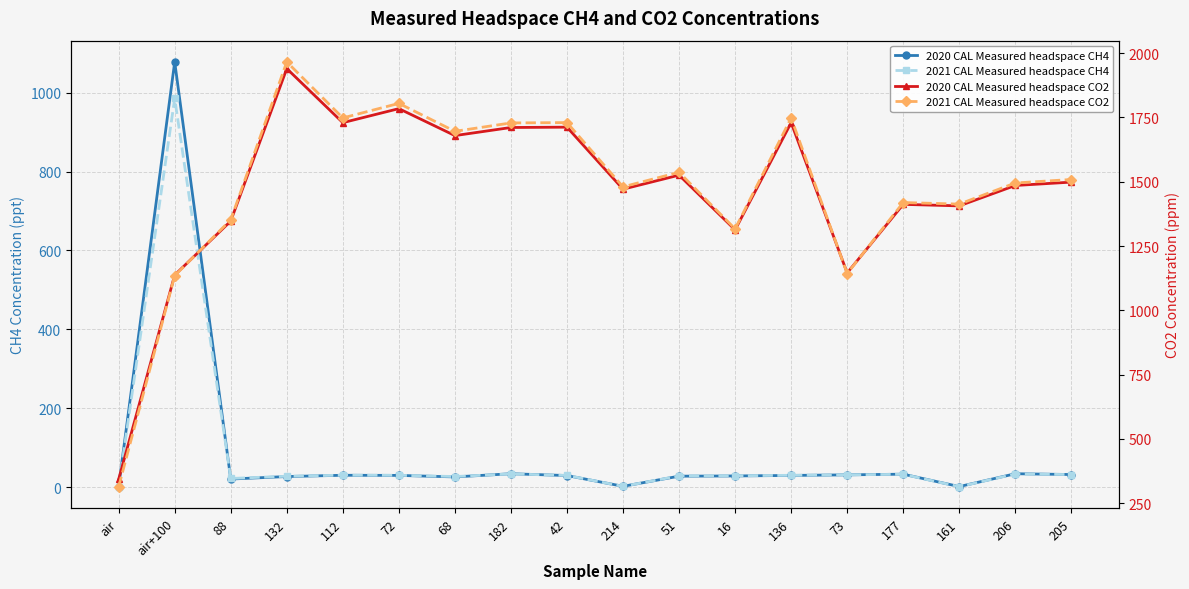

At which category does 2021 CAL Measured headspace CH4 reach its first local peak?

air+100